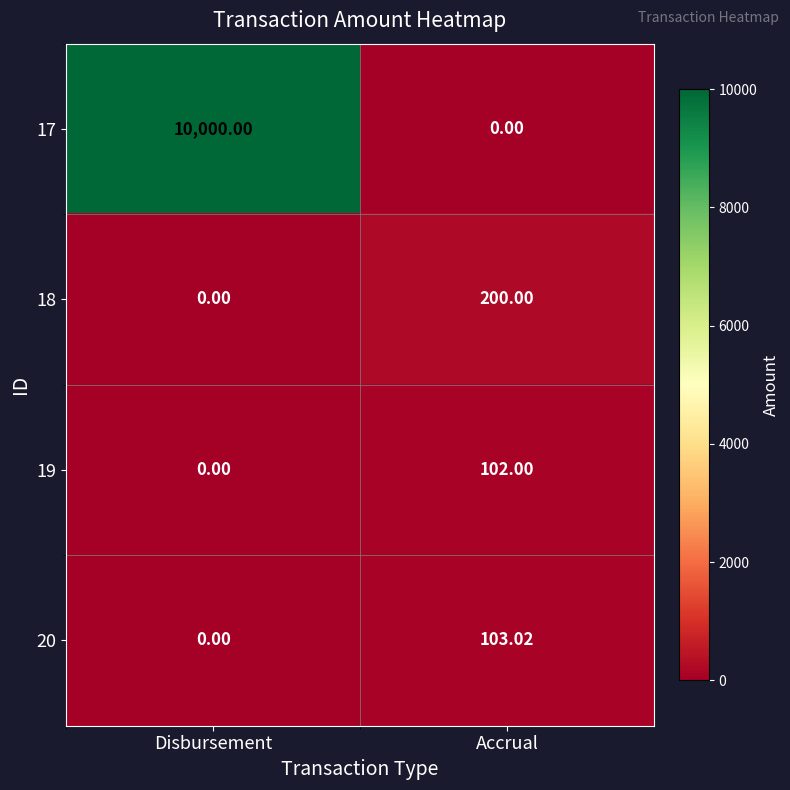

What is the difference between the highest and lowest values at Accrual?

200.0